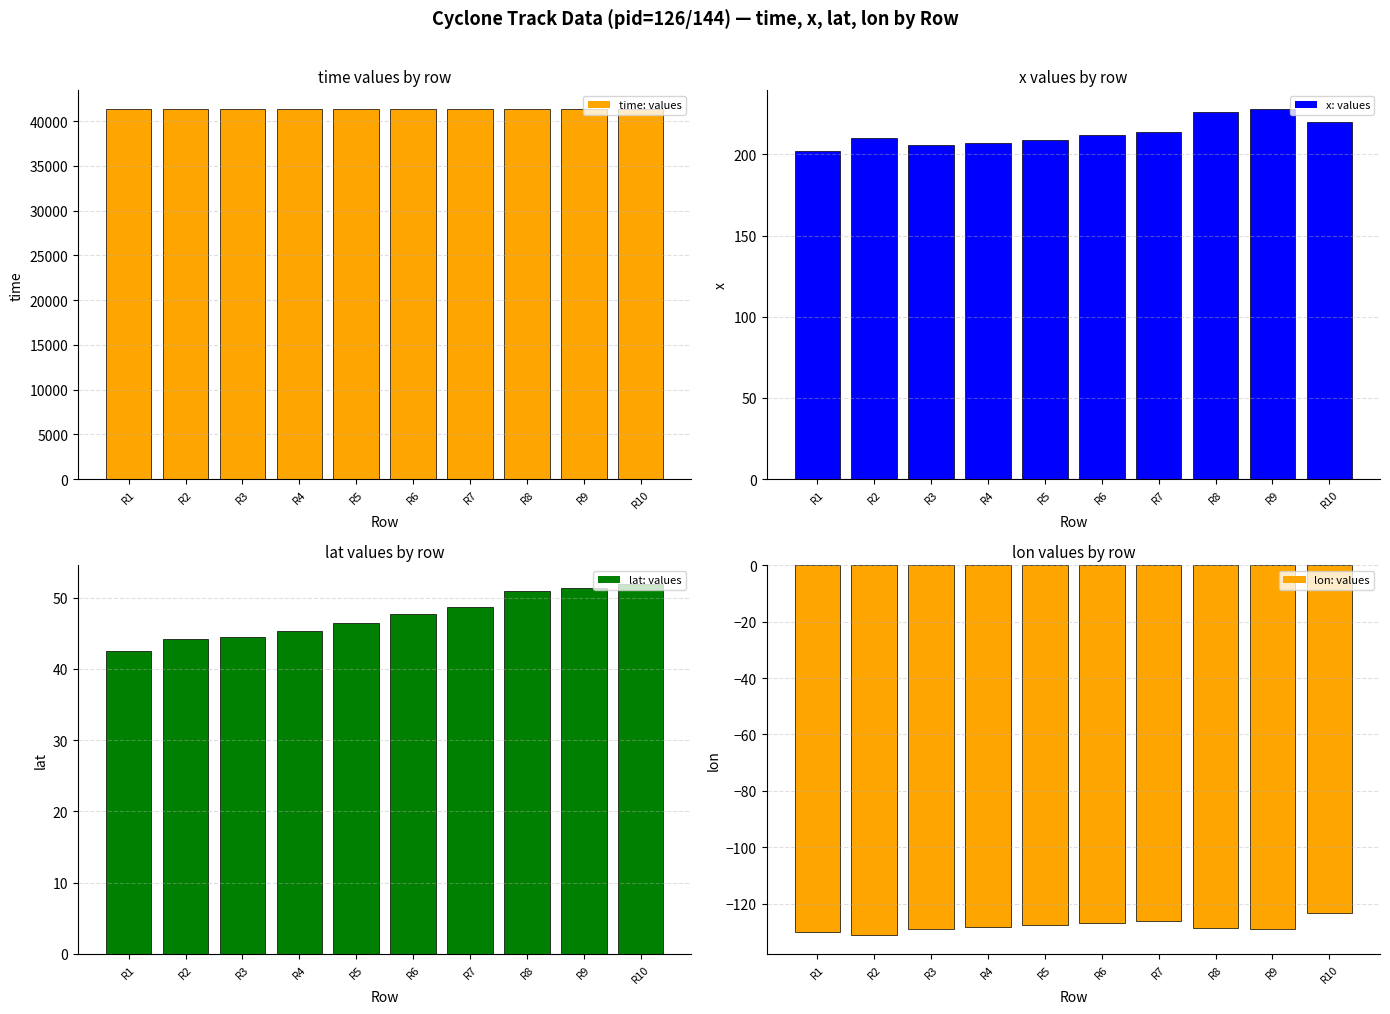

What is the total value across all series at R3?

41488.1